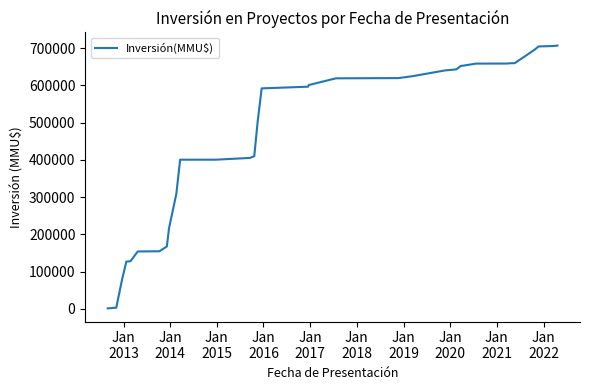

What is the maximum value shown in the chart?

706786